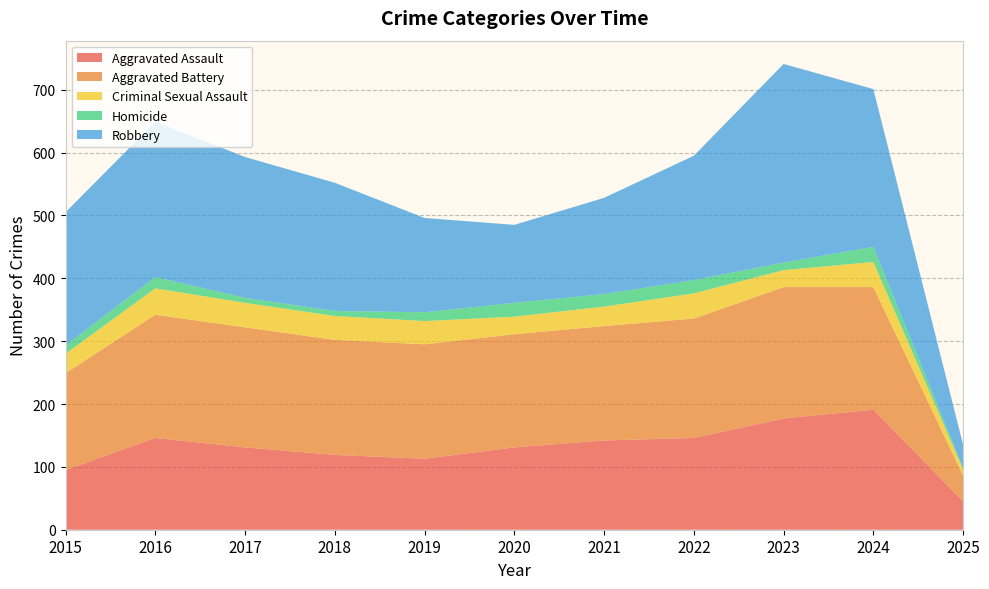

Reading left to right, list all the values displayed in this chart.

Aggravated Assault: 95	146	131	119	113	131	142	146	177	191	45
Aggravated Battery: 154	196	191	183	182	180	182	190	209	195	41
Criminal Sexual Assault: 31	42	39	38	37	28	31	40	27	40	10
Homicide: 13	18	8	8	14	22	20	21	12	24	2
Robbery: 212	247	224	204	150	124	153	198	316	251	37